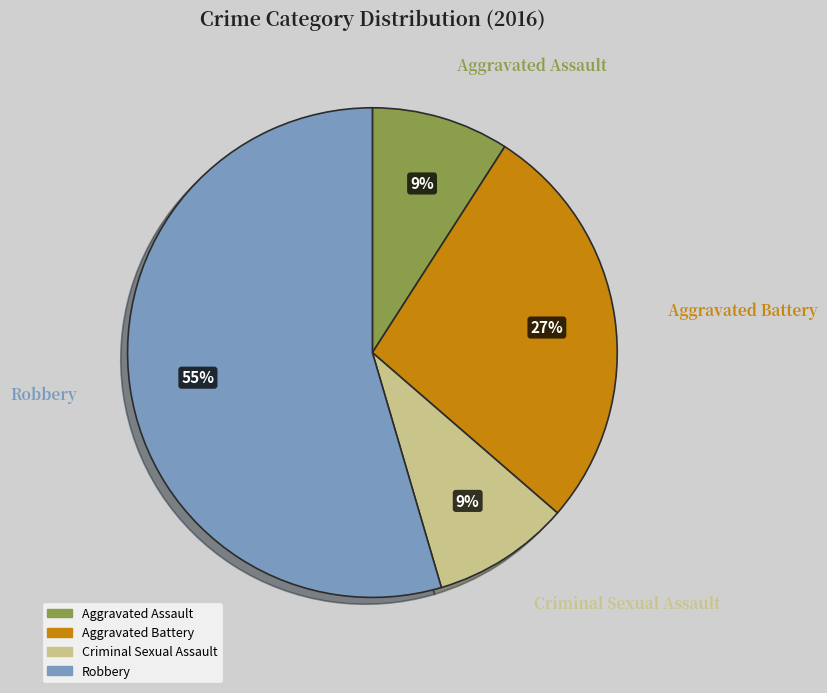

To the nearest percent, what portion does Aggravated Battery represent?

27%